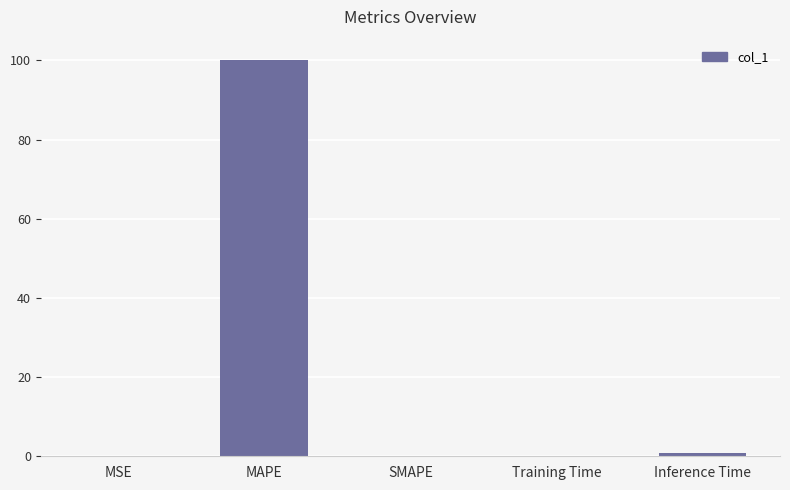

Are the bars horizontal?

No